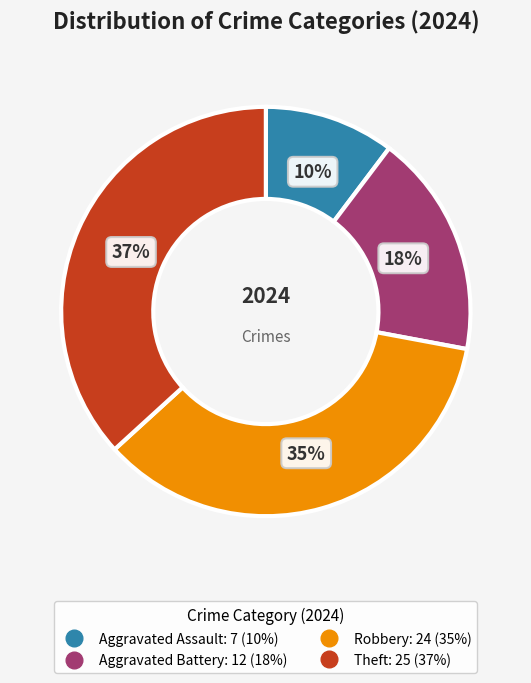

To the nearest percent, what is the average slice percentage?

25%